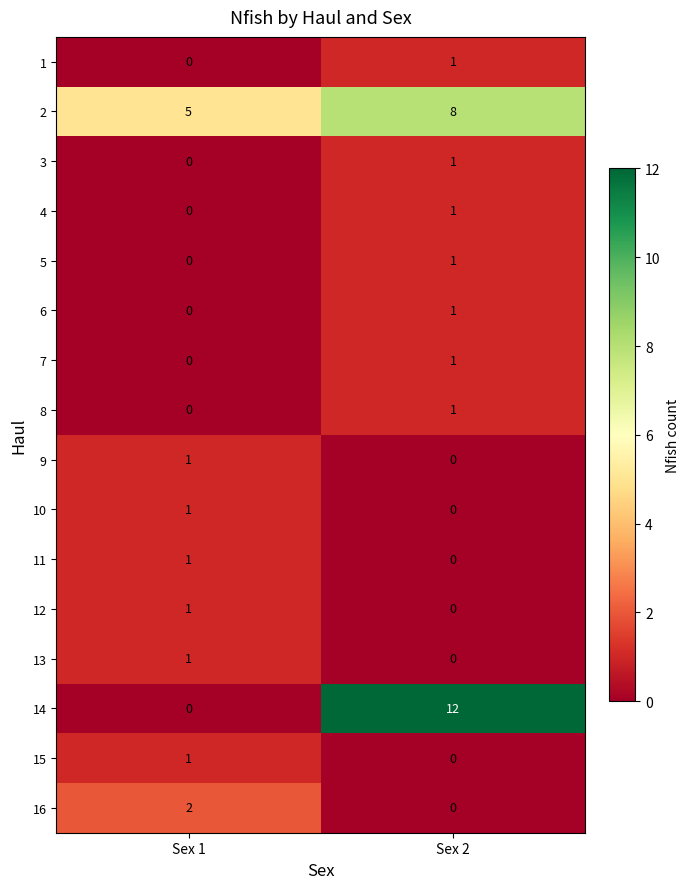

Which series changed the most between Sex 1 and Sex 2?

14